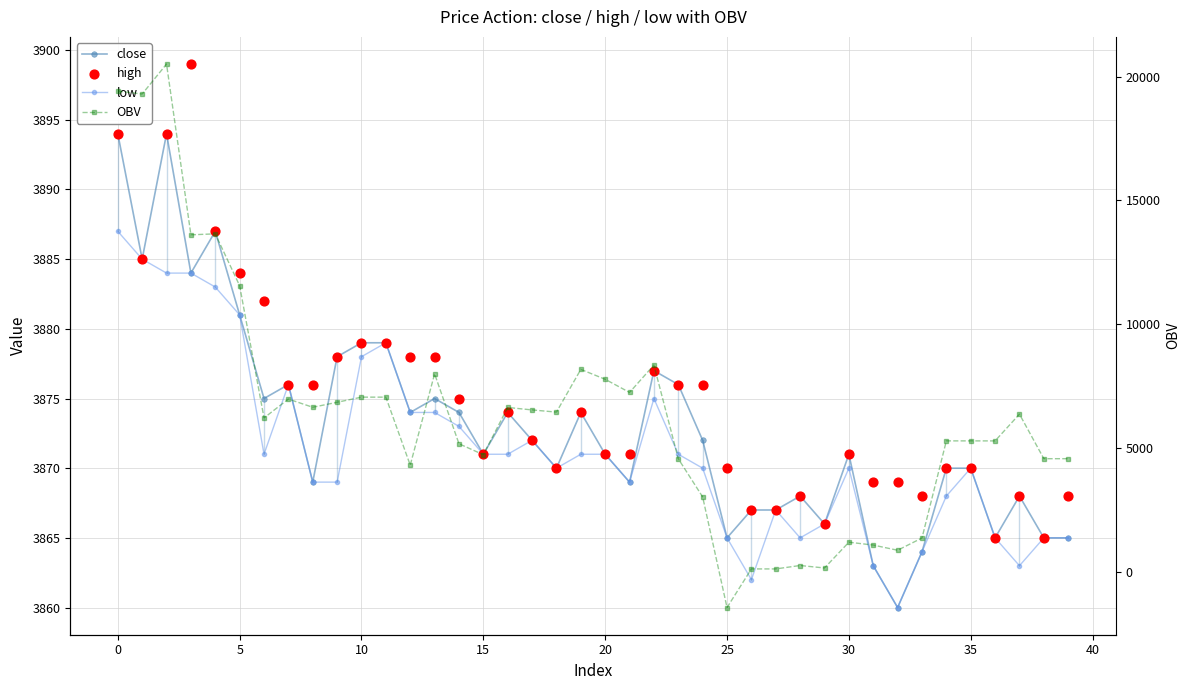

Which series contains the lowest Y value?

OBV